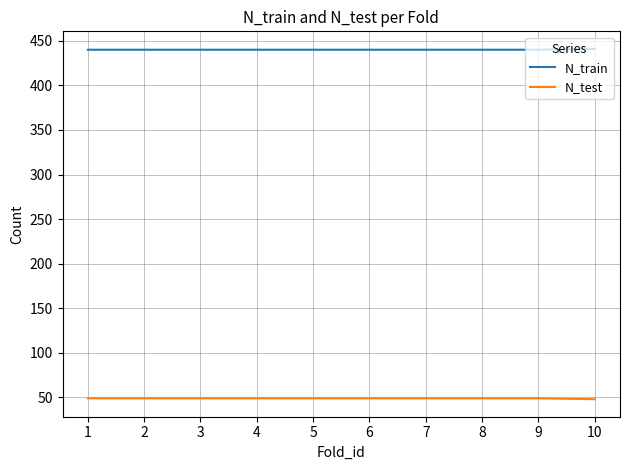

Does the chart display data point markers on the line(s)?

No